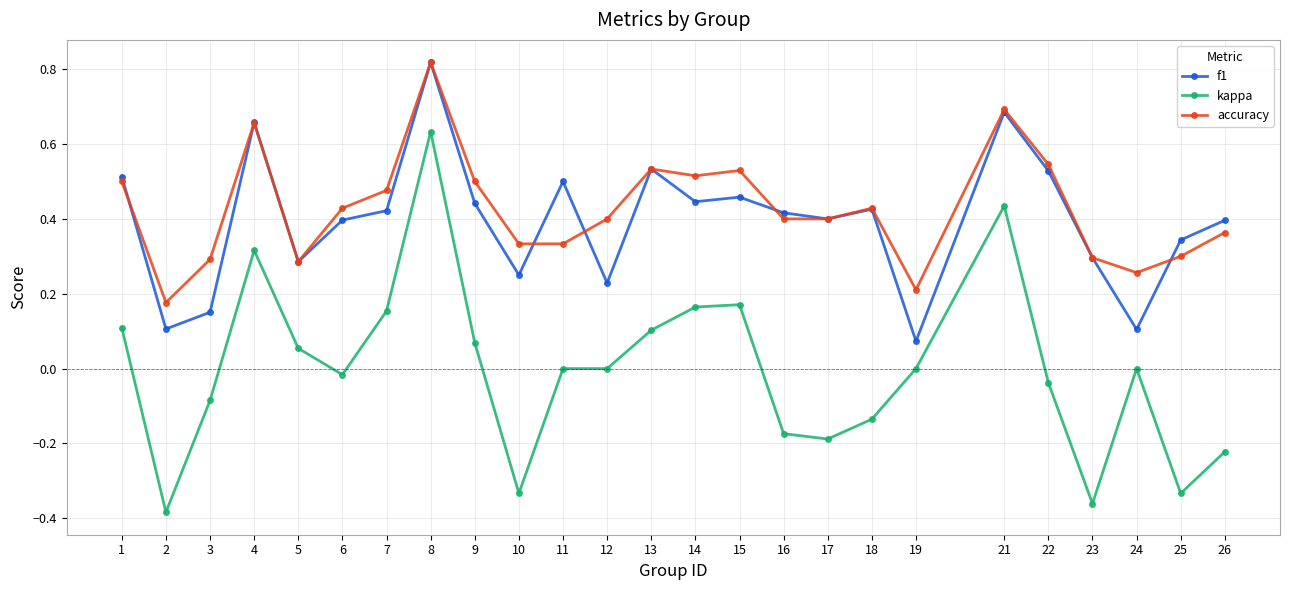

True or false: kappa and accuracy cross at least once.

False